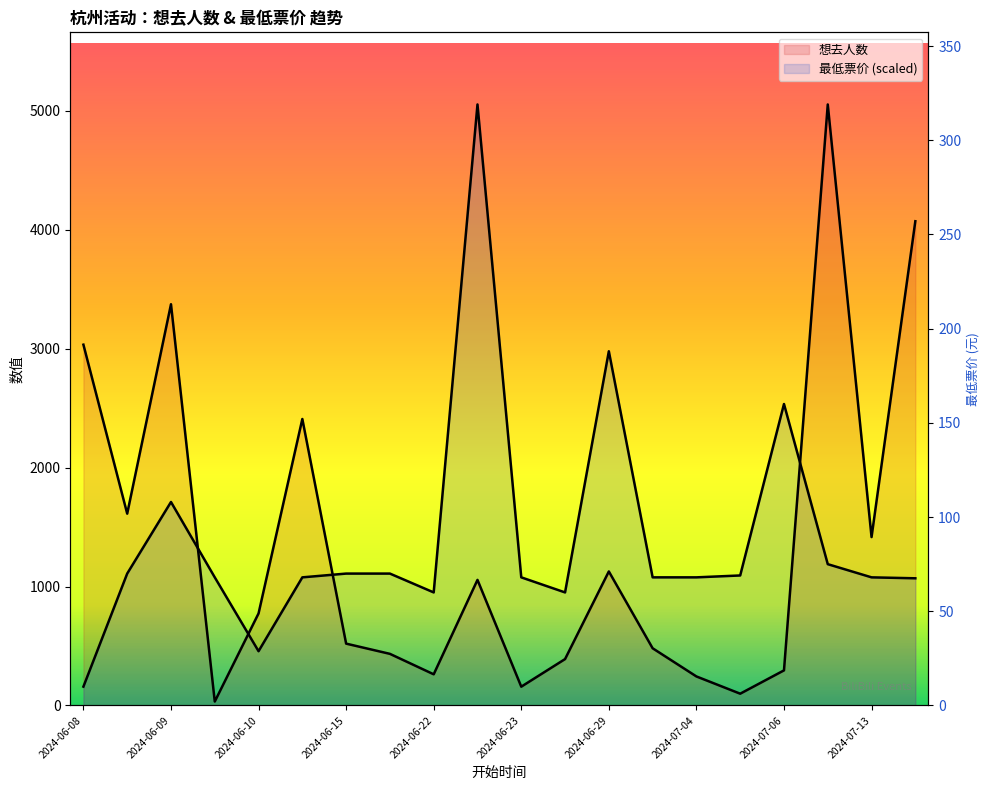

Which series has the widest spread of values?

想去人数